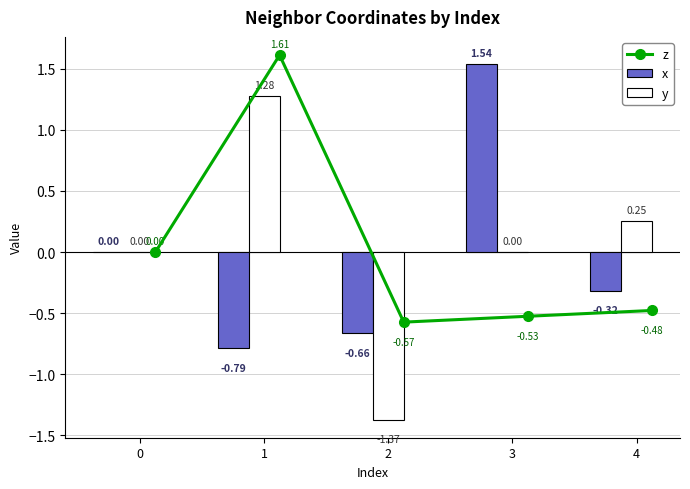

Which series has the largest total across all categories?

y